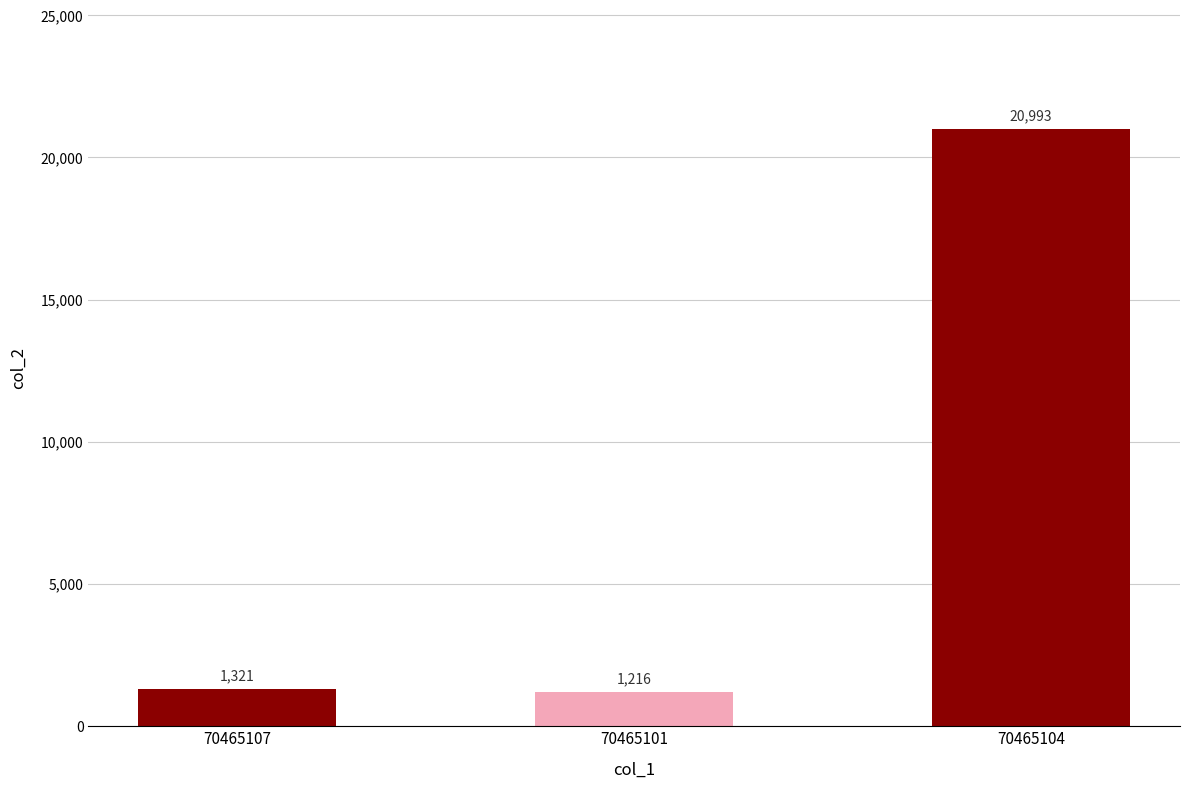

What is the label of the 2nd bar from the left?

70465101